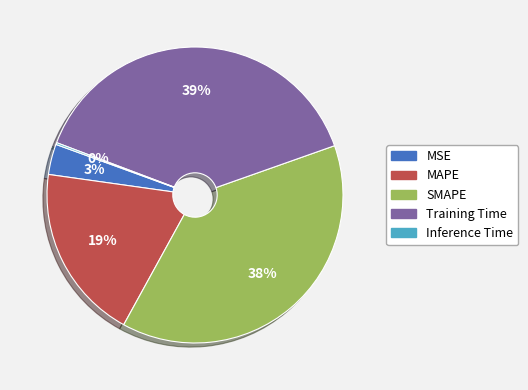

To the nearest percent, what is the average slice percentage?

20%